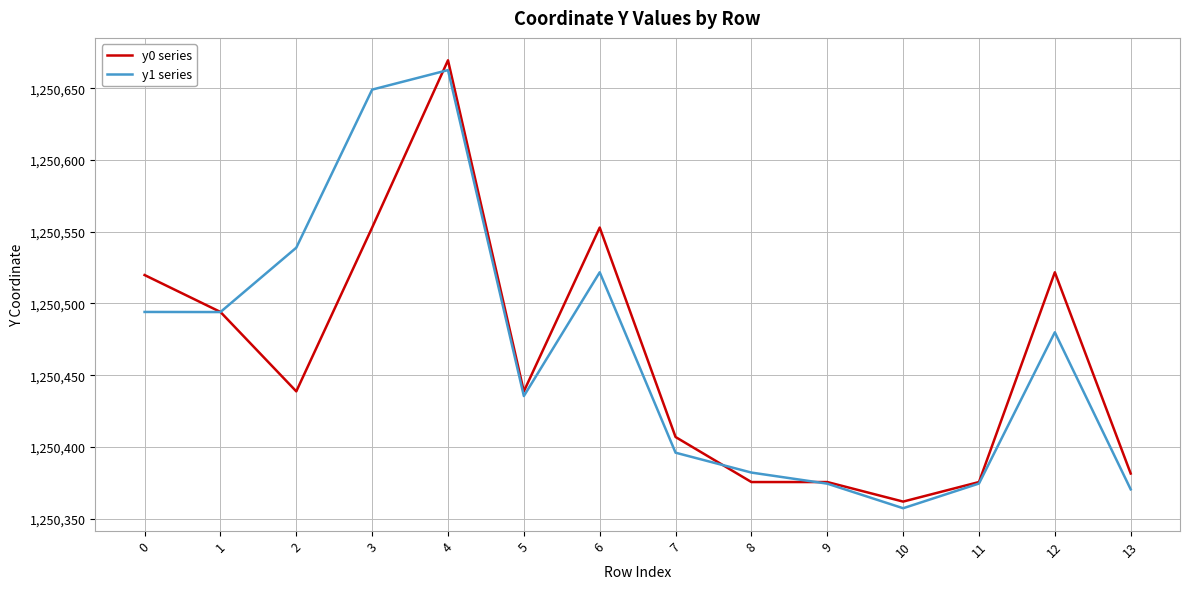

What is the difference between the highest and lowest values at 12?

41.8